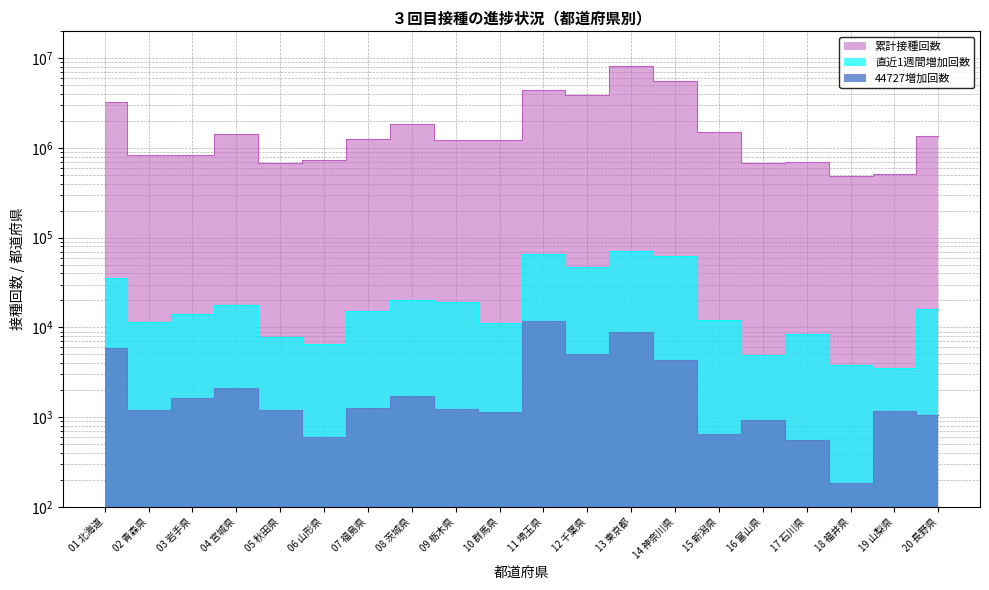

How many lines are shown in the chart?

3